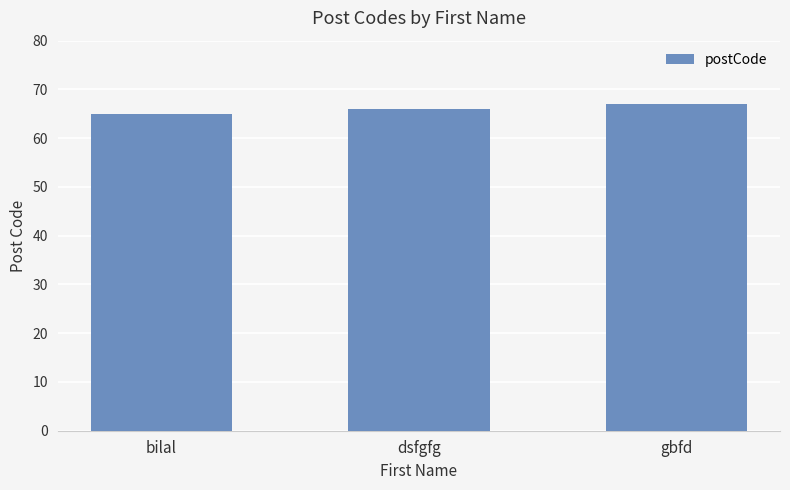

Which category has the lowest value across all series?

bilal